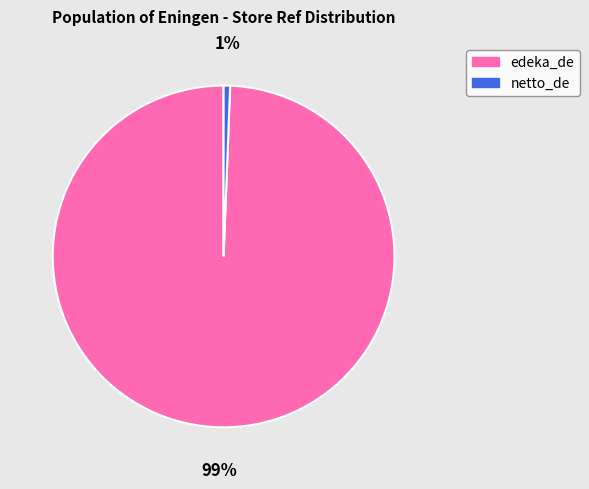

To the nearest percent, what portion does netto_de represent?

1%